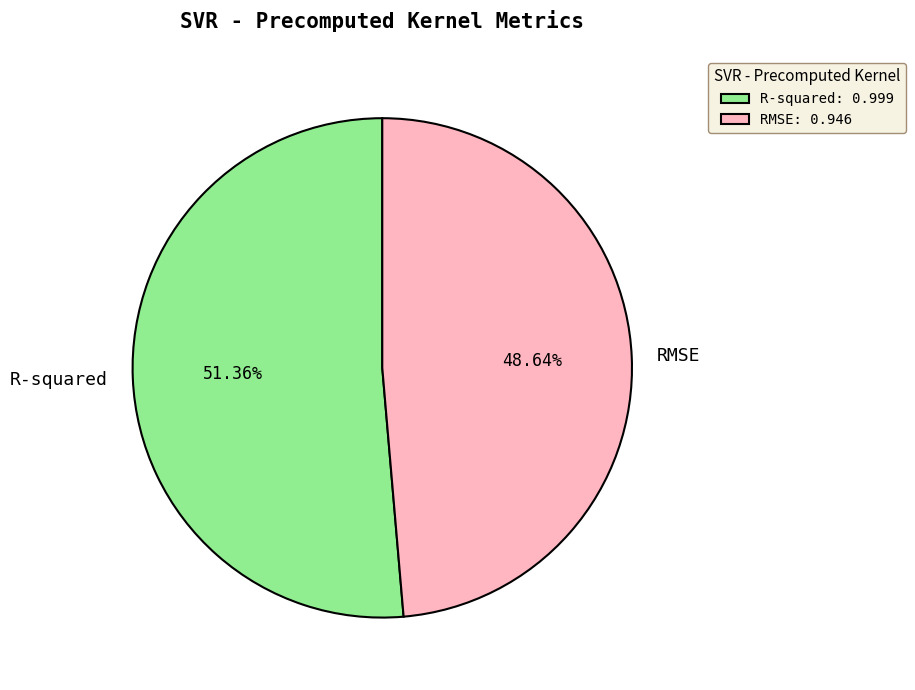

Which has a higher value, RMSE or R-squared?

R-squared